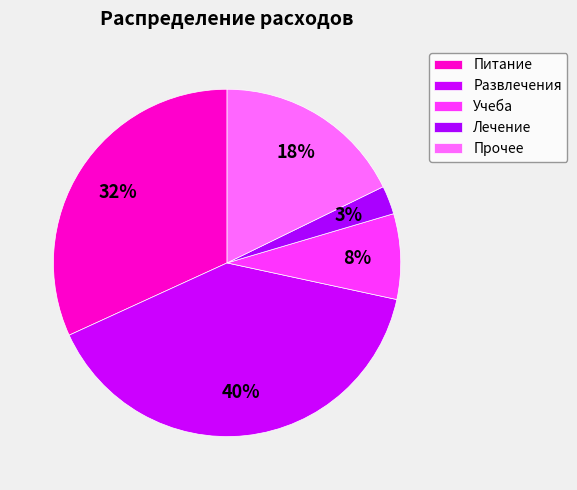

Rank the categories by value from lowest to highest.

Лечение, Учеба, Прочее, Питание, Развлечения